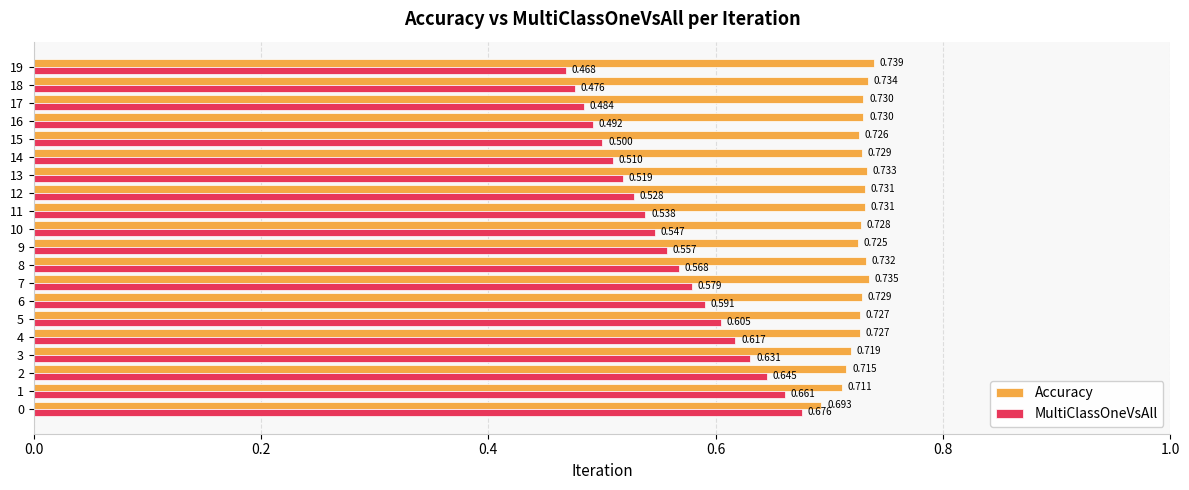

Which series has the widest spread of values?

MultiClassOneVsAll